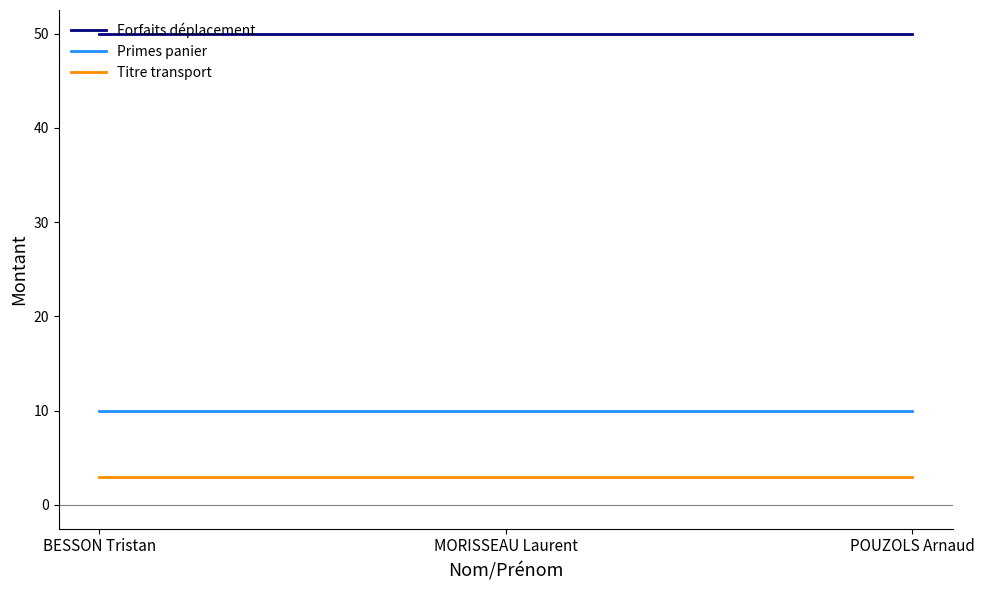

Rank the series by their maximum value, from highest to lowest.

Forfaits déplacement, Primes panier, Titre transport